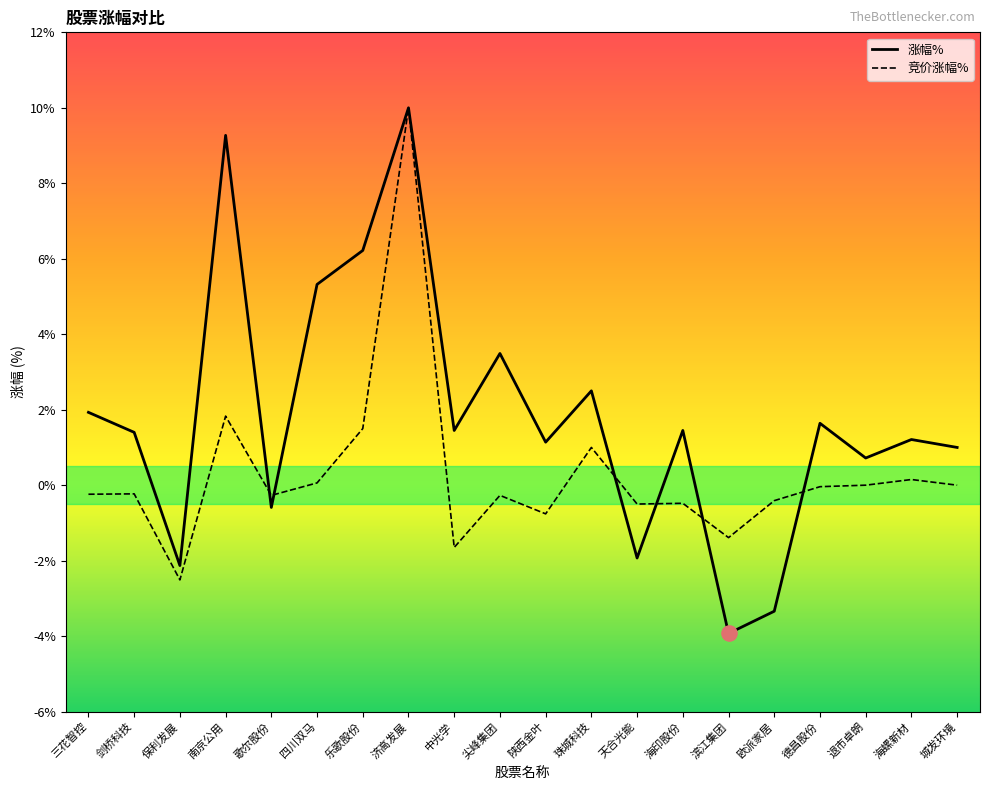

Between 三花智控 and 欧派家居, which series saw the biggest shift?

涨幅%